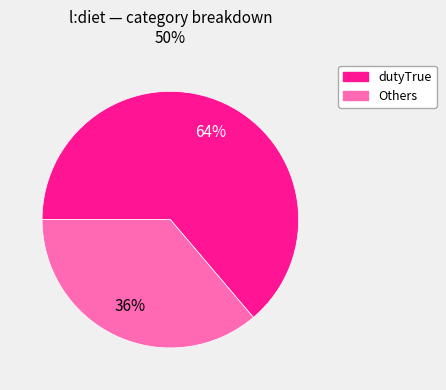

To the nearest percent, what is the difference between the largest and smallest slice percentages?

28%